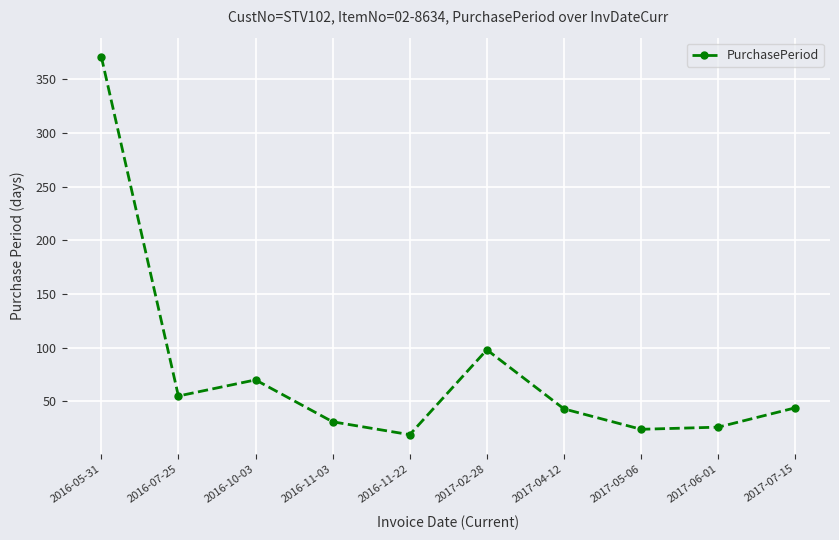

What is the sum of the values at 2017-02-28 and 2017-05-06?

122